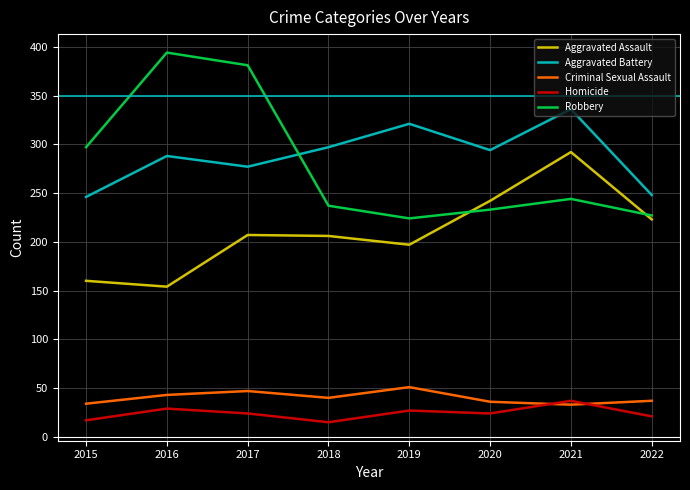

Between 2016 and 2018, which series saw the biggest shift?

Robbery